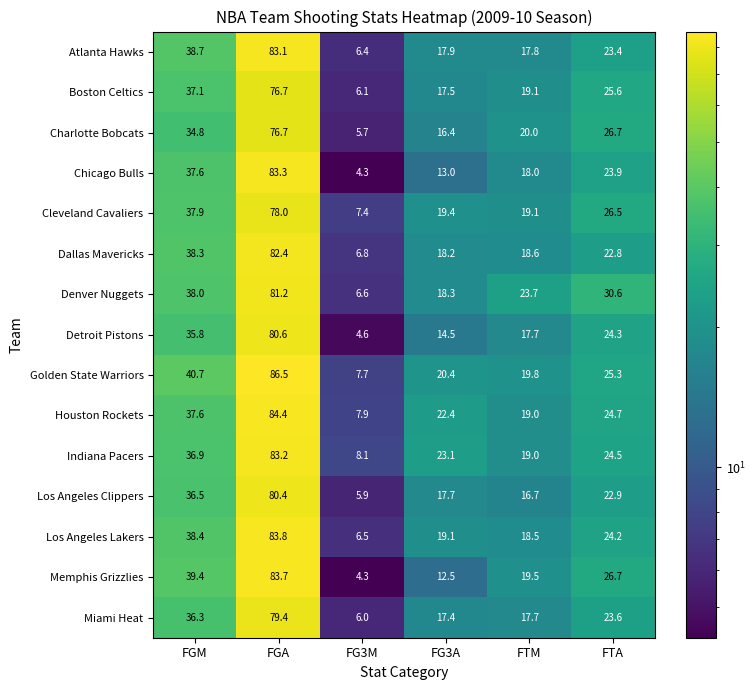

Between FGM and FG3M, which series saw the biggest shift?

Memphis Grizzlies